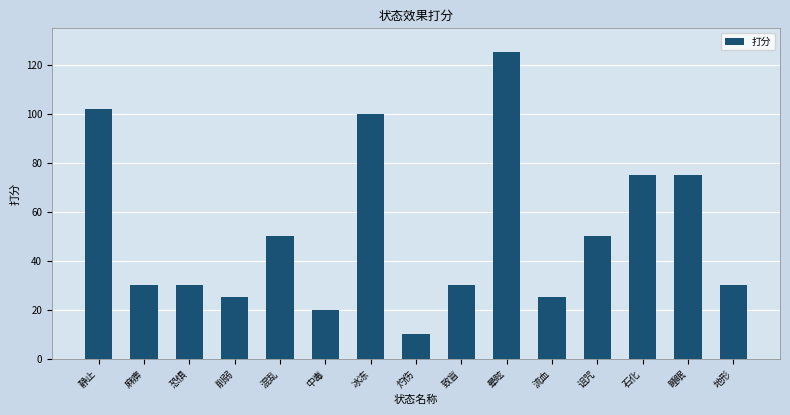

Approximately how many times larger is the value at 灼伤 compared to 削弱?

0.4